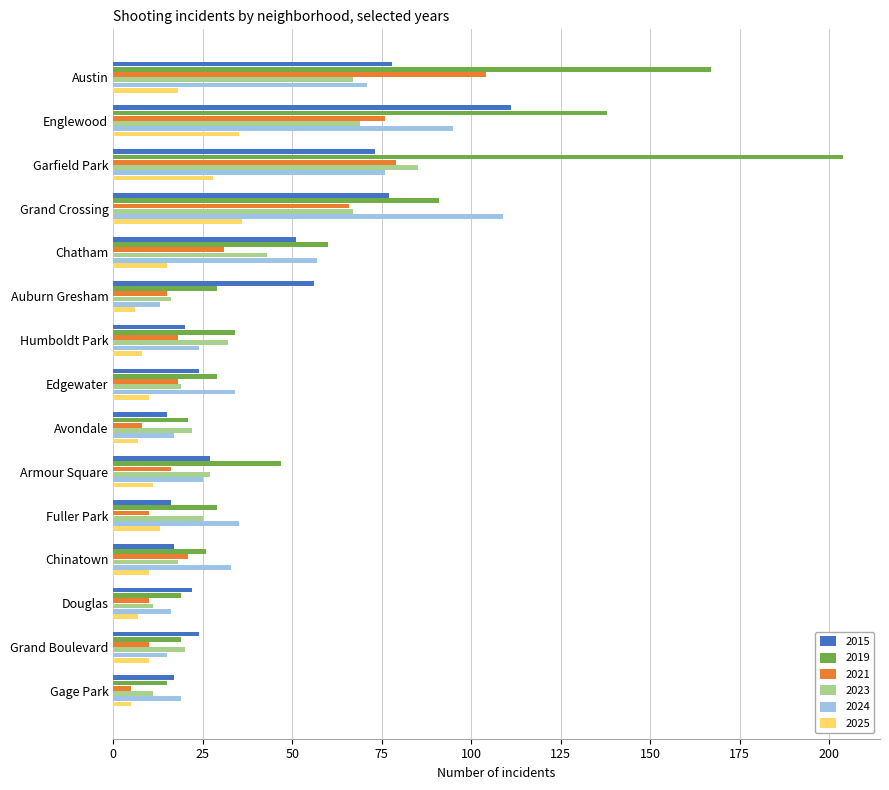

Count the number of data series in this chart.

6